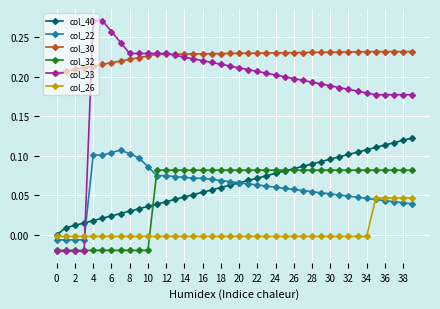

True or false: col_40 and col_30 cross at least once.

False